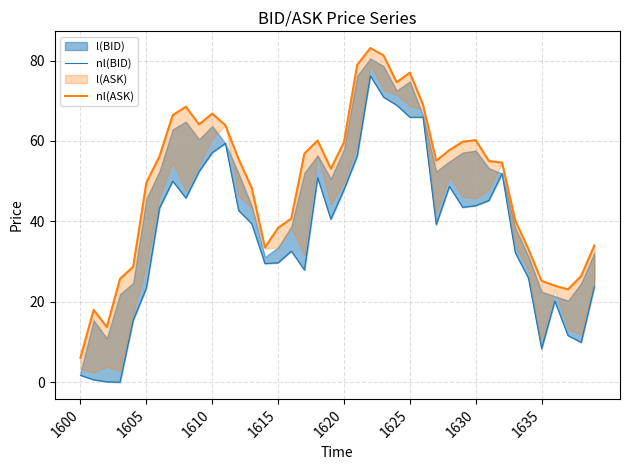

In nl(ASK), how many points are lower than both neighbors (excluding endpoints)?

7